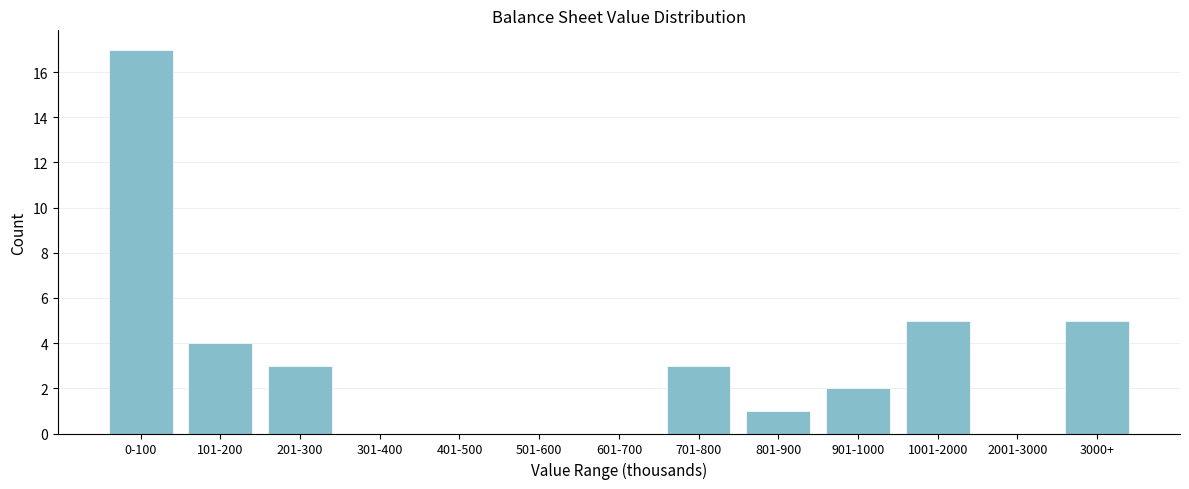

What is the sum of the values at 3000+ and 1001-2000?

10